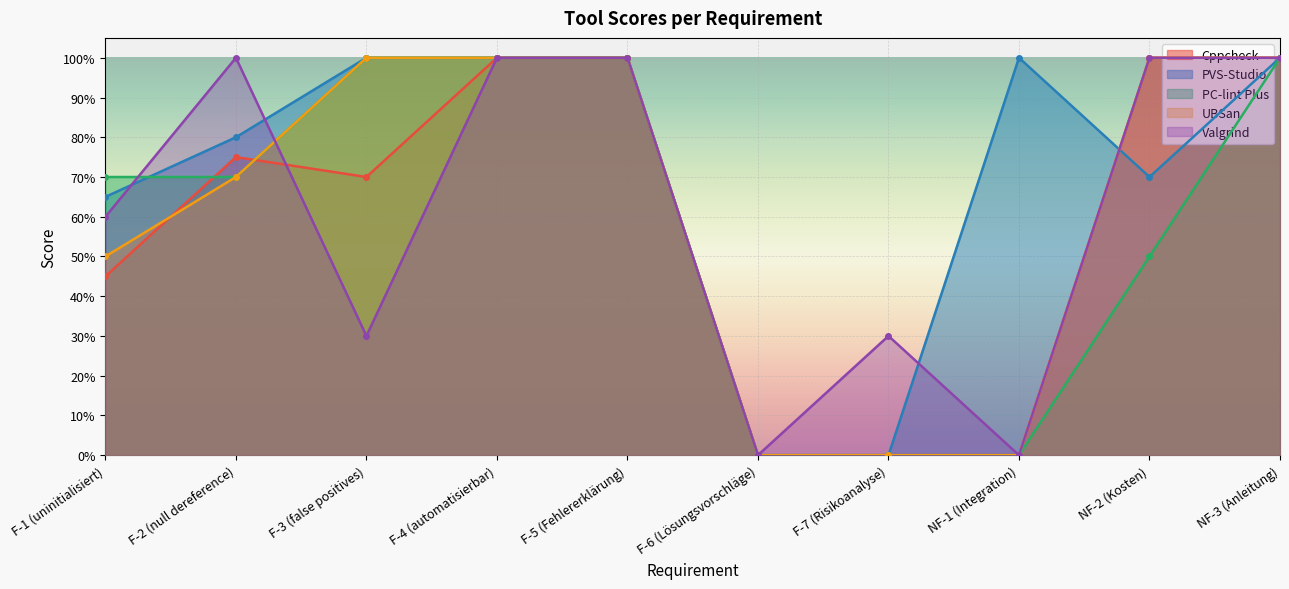

The value of UBSan at F-4 (automatisierbar) is 0.5. True or false?

False